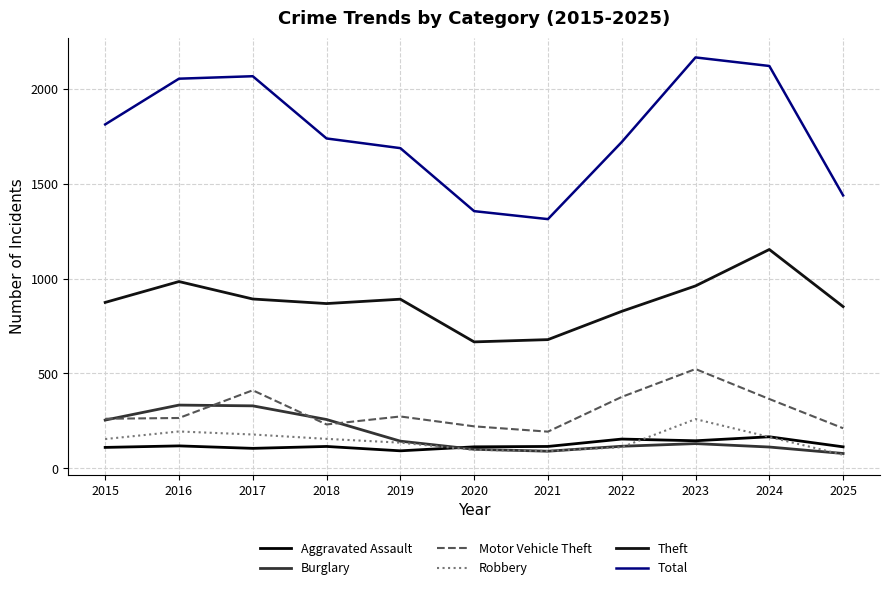

Is the value of Robbery at 2024 greater than the value of Burglary at 2020?

Yes